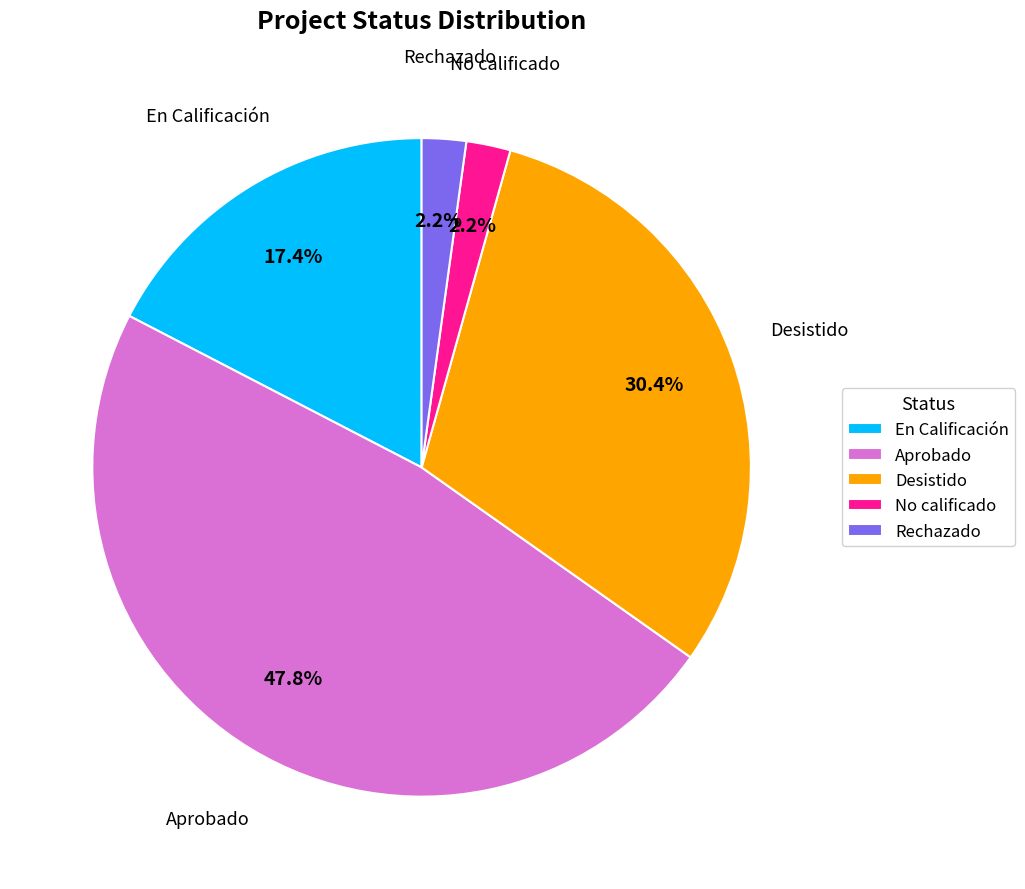

Which category has the biggest portion of the pie?

Aprobado